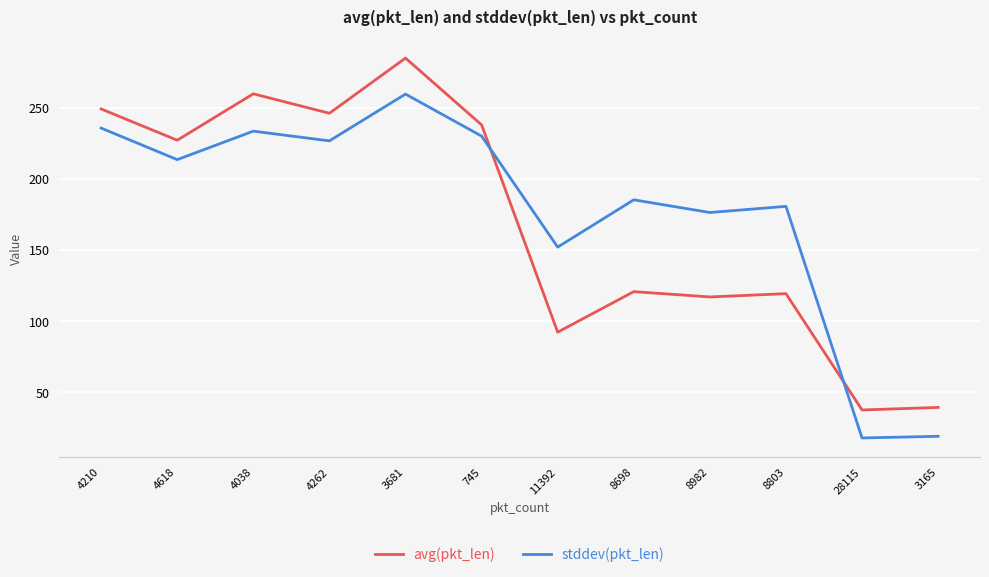

Between 3681 and 8982, which series saw the biggest shift?

avg(pkt_len)